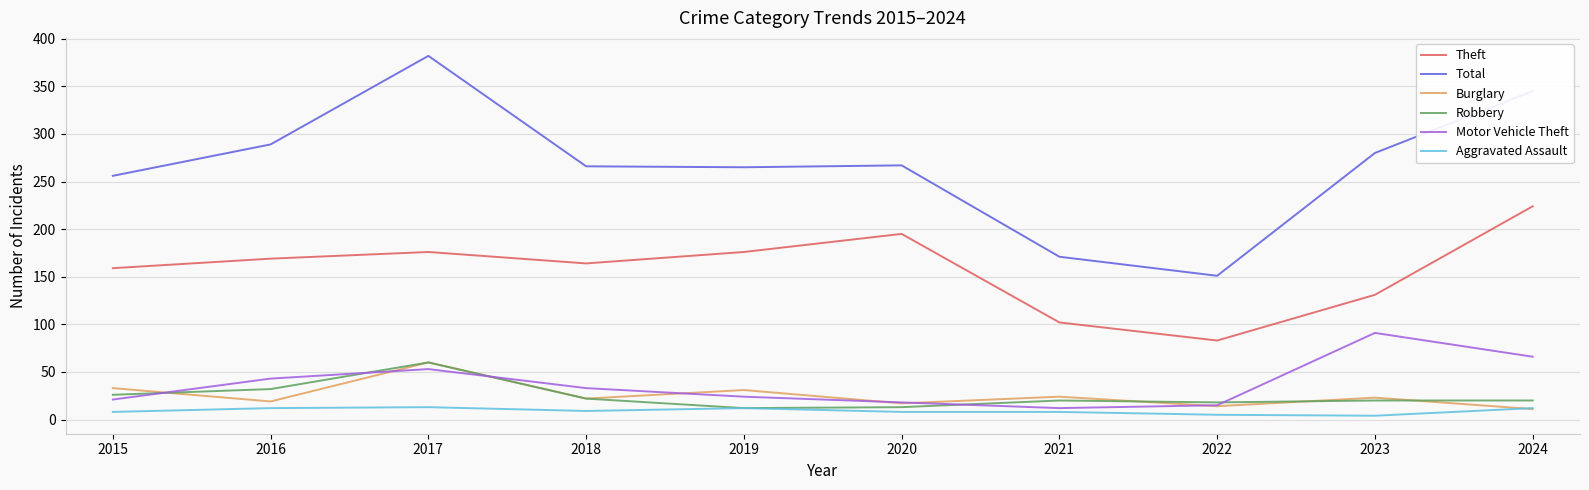

How many lines are shown in the chart?

6